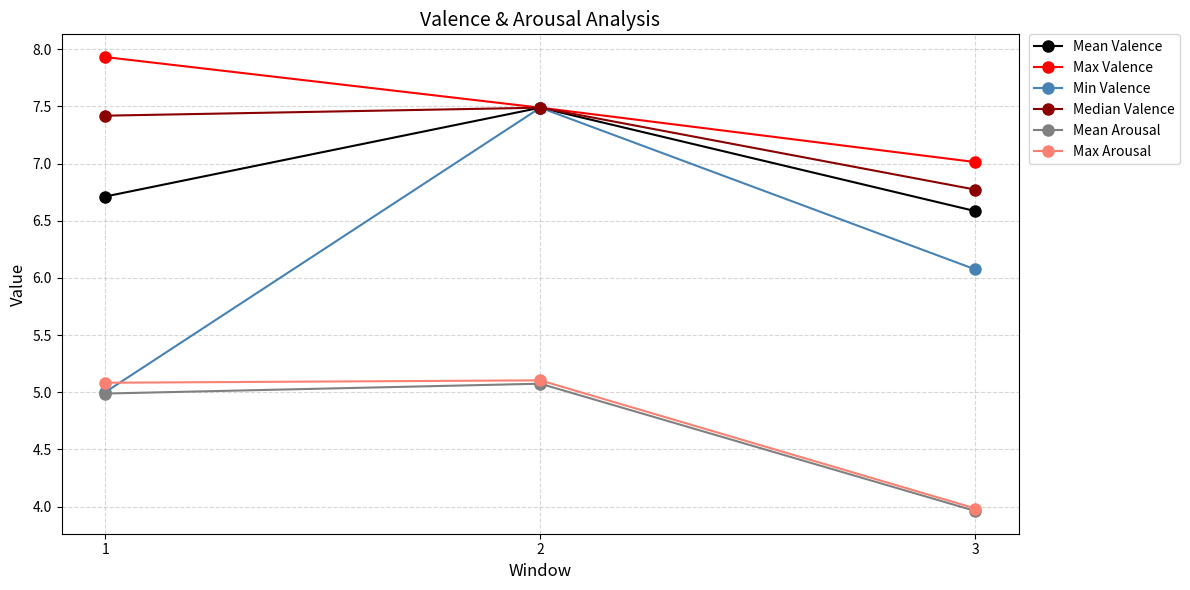

Reading left to right, transcribe all the data shown in this chart.

Mean Valence: 6.7	7.5	6.6
Max Valence: 7.9	7.5	7.0
Min Valence: 5.0	7.5	6.1
Median Valence: 7.4	7.5	6.8
Mean Arousal: 5.0	5.1	4.0
Max Arousal: 5.1	5.1	4.0